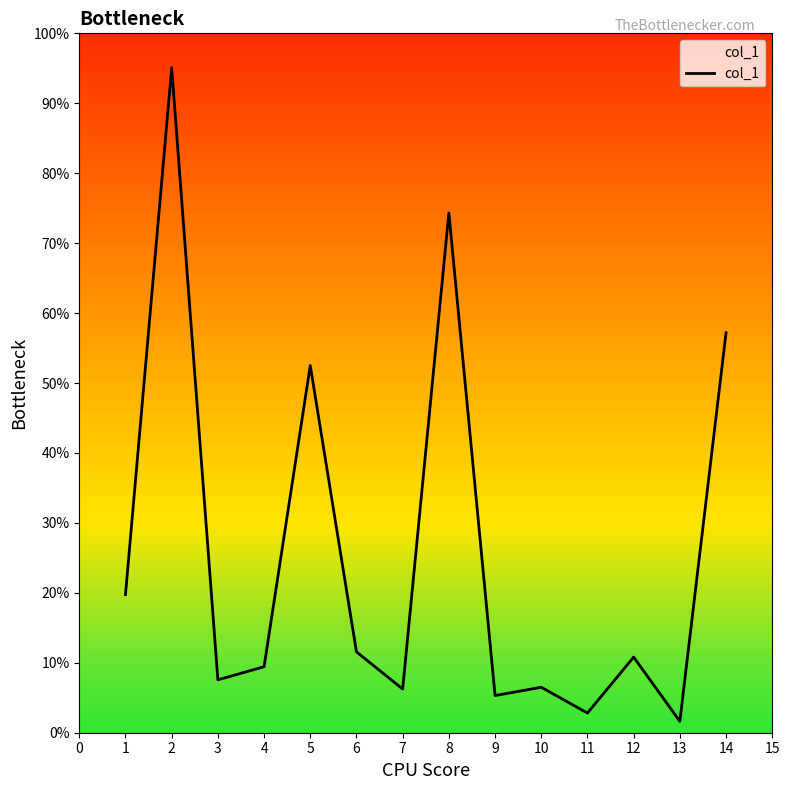

How many series are shown in this chart?

1